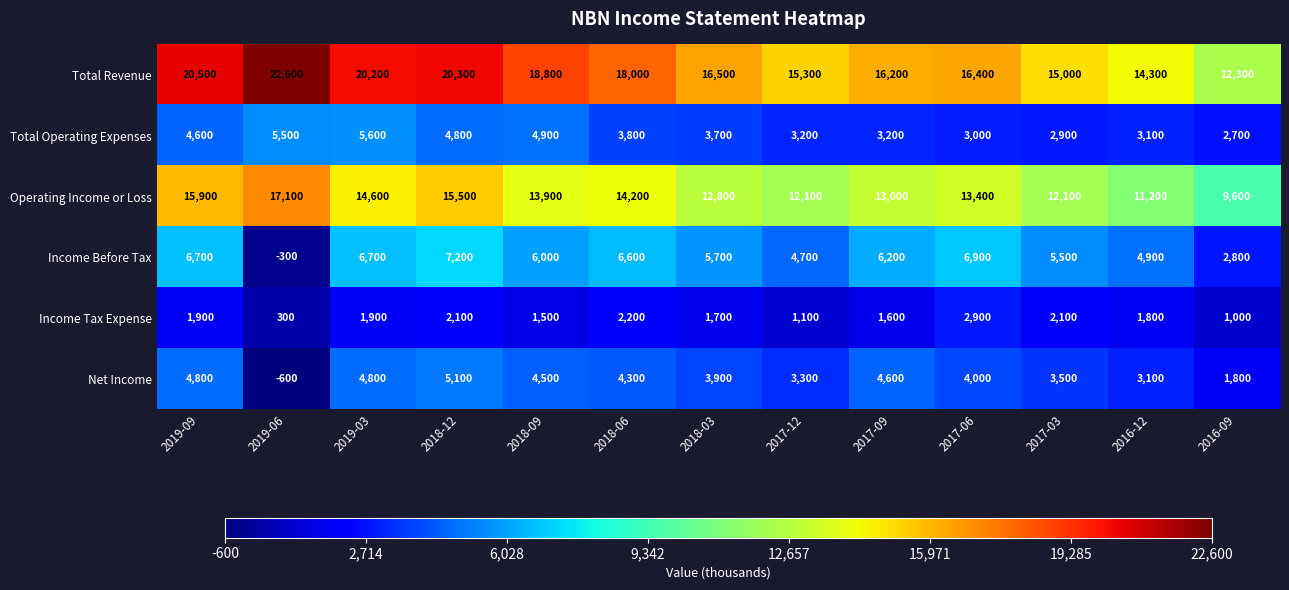

What is the smallest value displayed?

-600